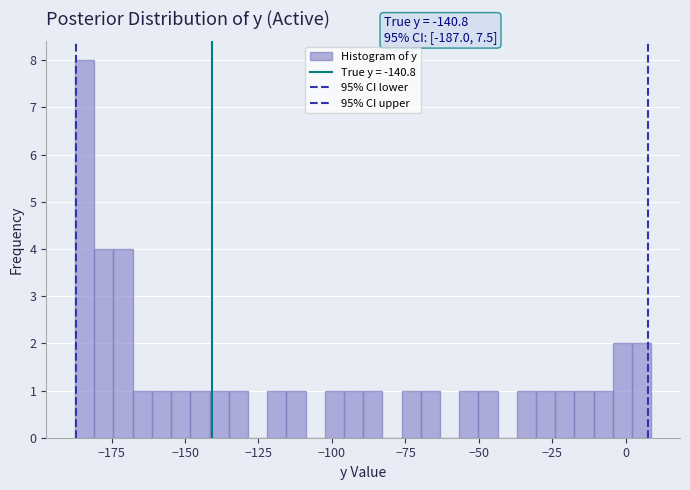

Around what value on the x-axis is the tallest bar? Give the approximate position of its centre, as read against the axis.

-185